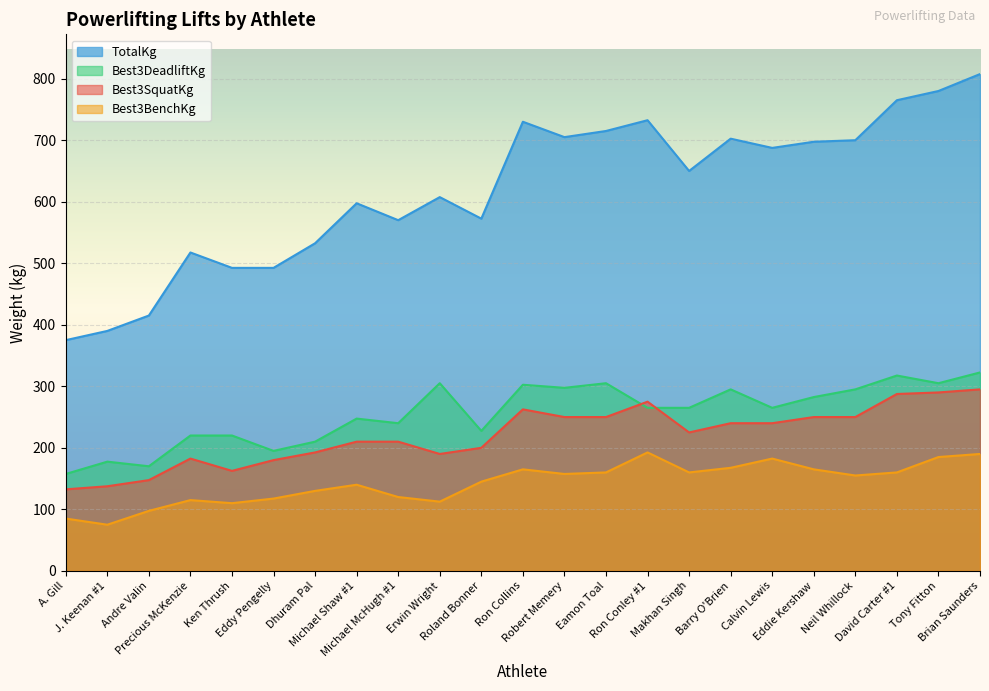

Does the chart display data point markers on the line(s)?

No